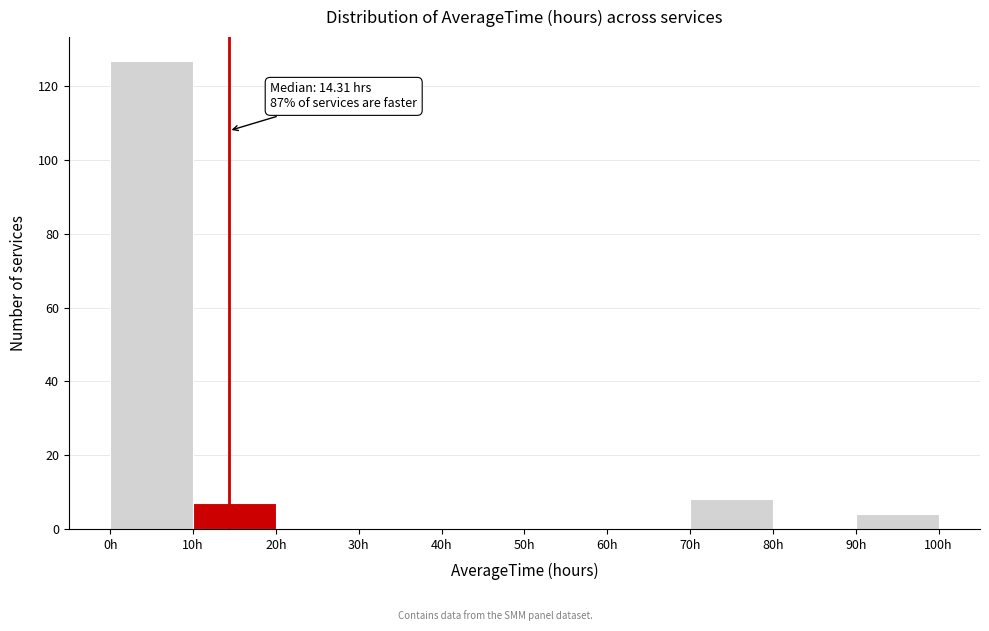

Which range on the x-axis has the tallest bar?

0 to 10